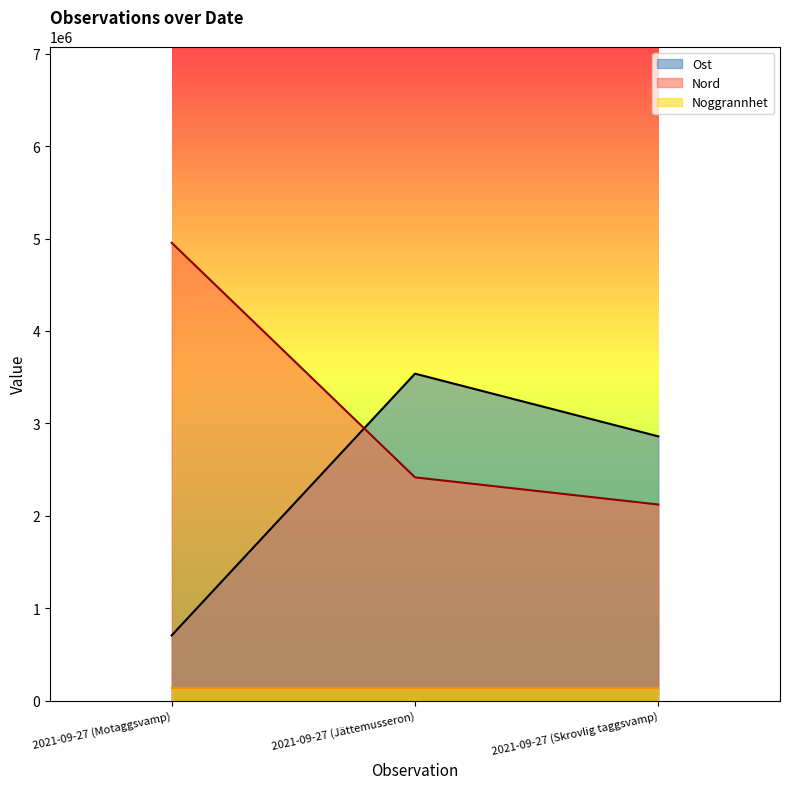

What is the difference between the maximum and second lowest values in the Ost series?

678398.5